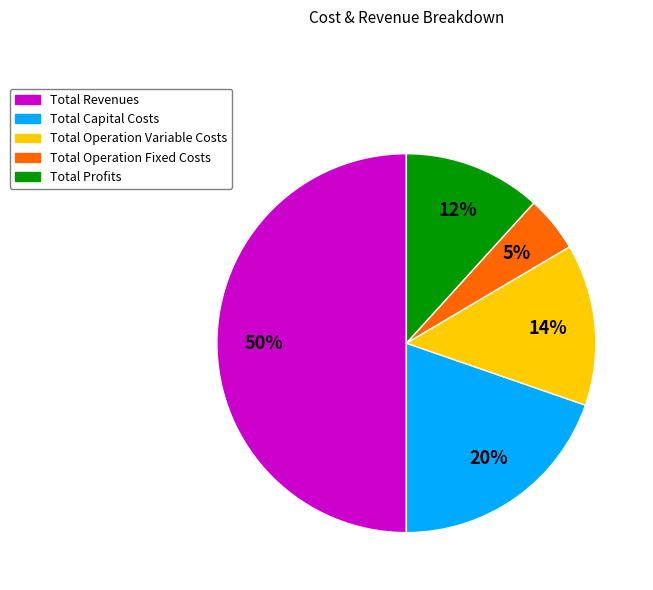

Which has a higher value, Total Operation Fixed Costs or Total Operation Variable Costs?

Total Operation Variable Costs